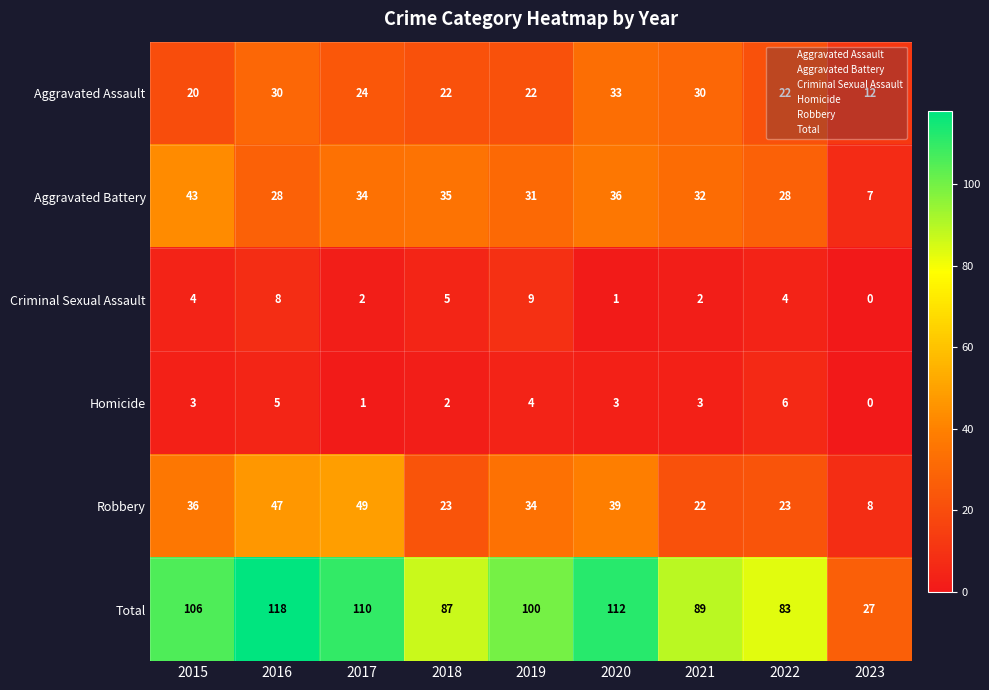

What is the sum of the Homicide values at 2023 and 2020?

3